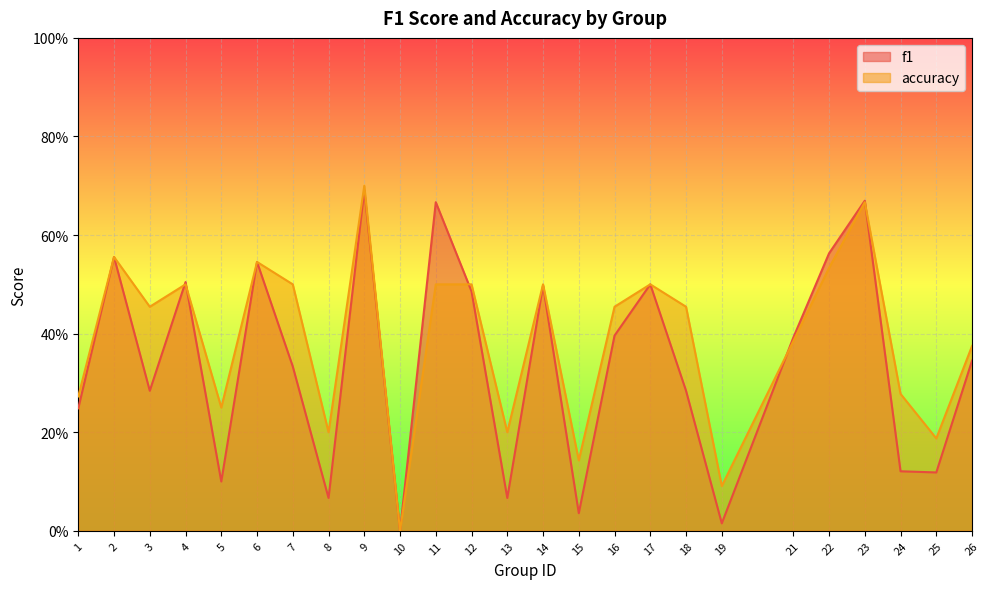

What is the difference between the maximum and minimum values in the f1 series?

0.7